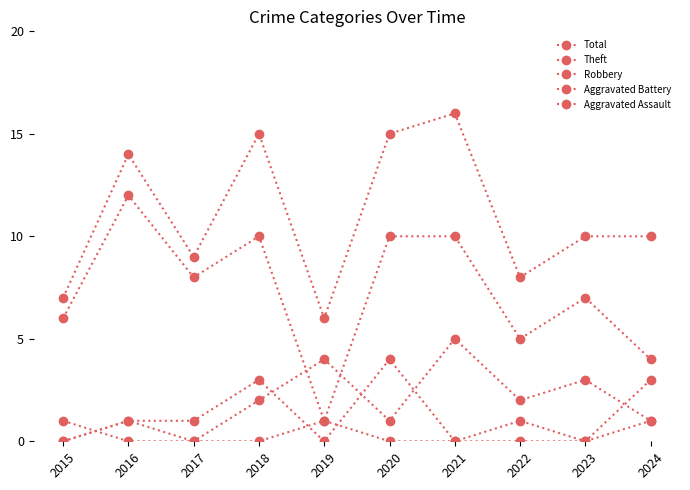

Count the number of categories in the chart.

10